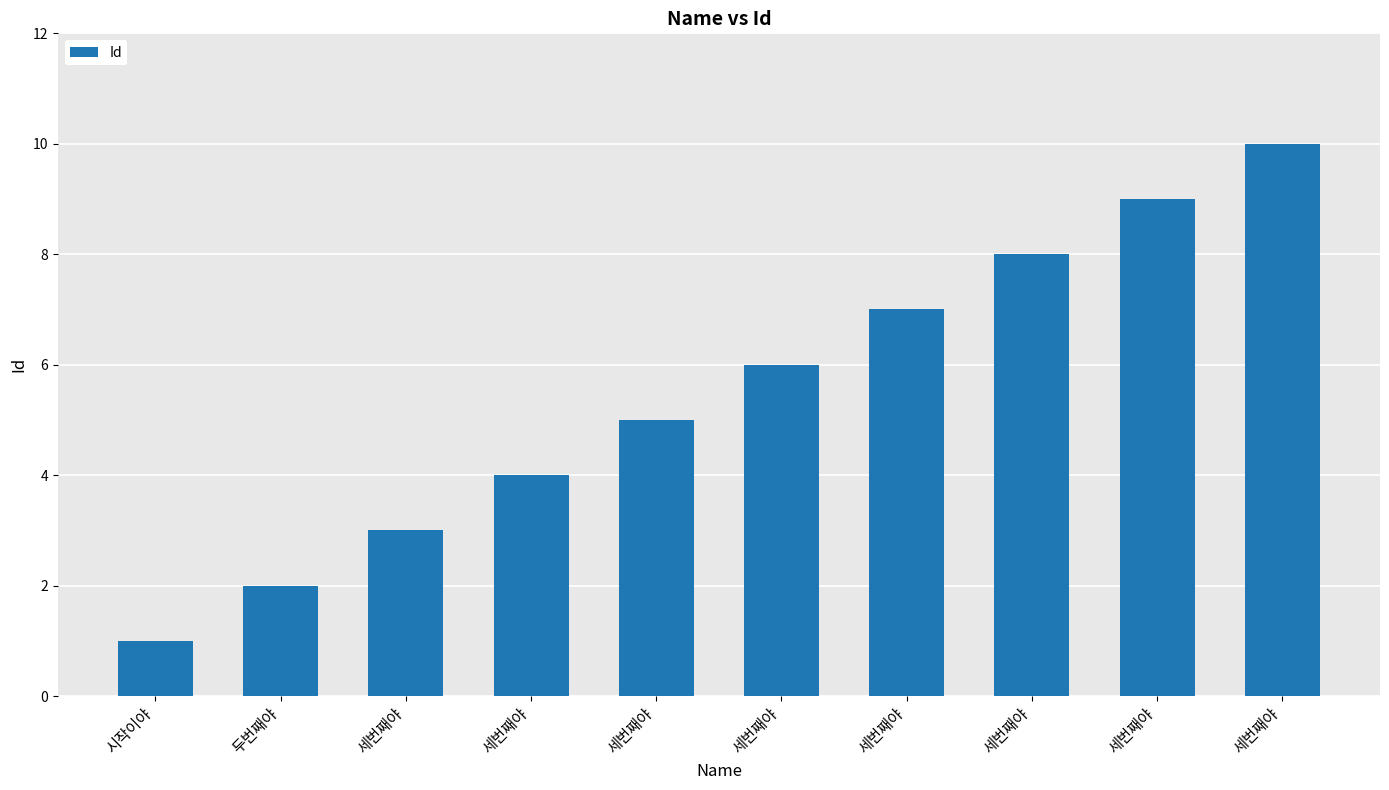

Reading left to right, list all the values displayed in this chart.

1	2	3	4	5	6	7	8	9	10